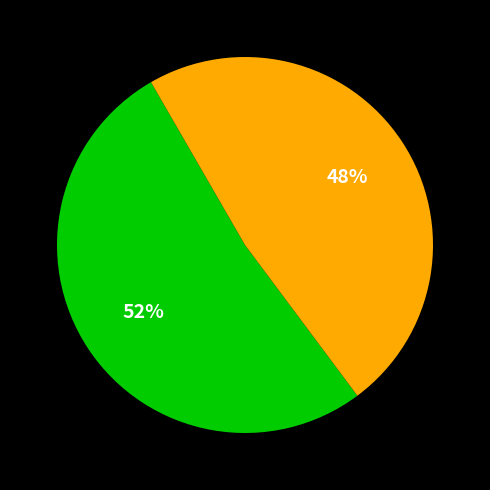

Does any single category account for the majority?

Yes